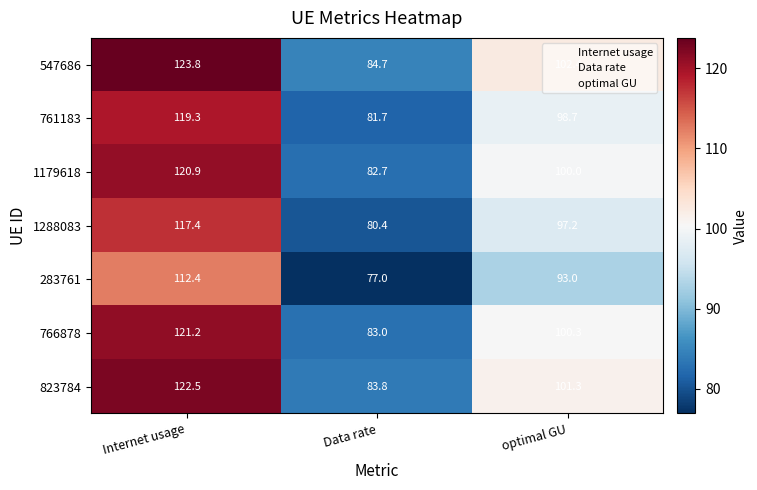

At which label does 761183 reach its peak?

Internet usage